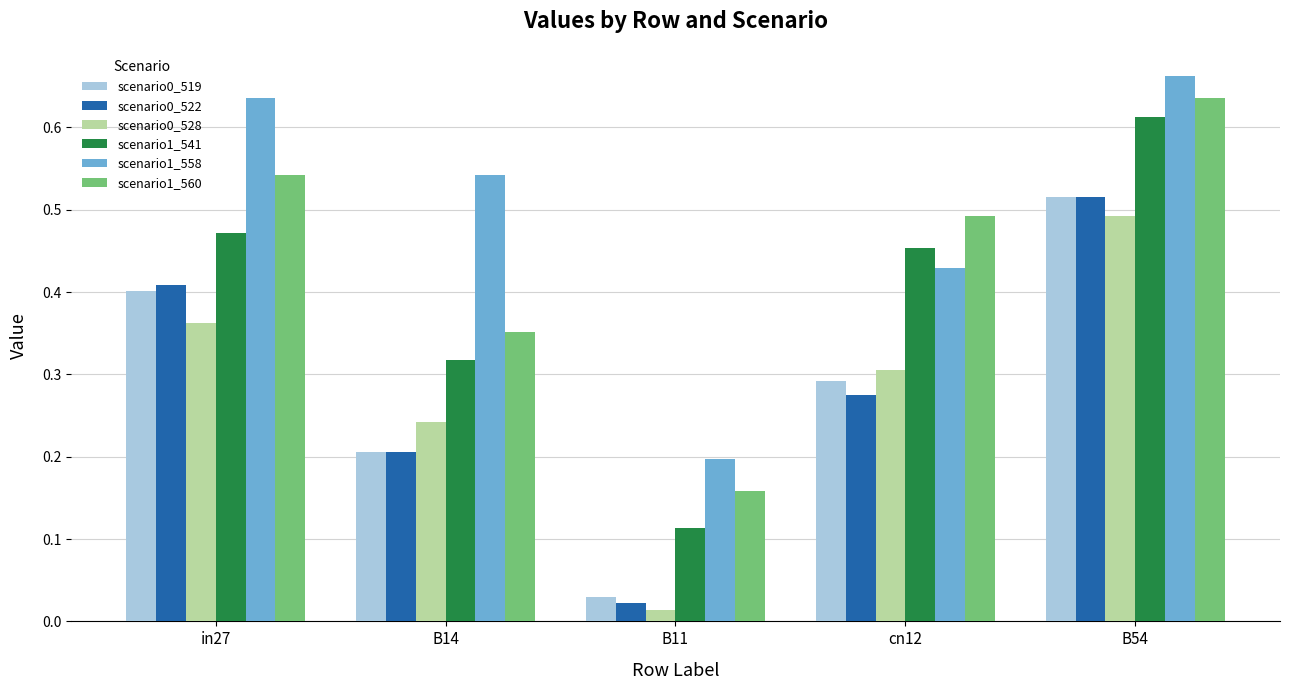

Which label corresponds to the largest value in the chart?

B54